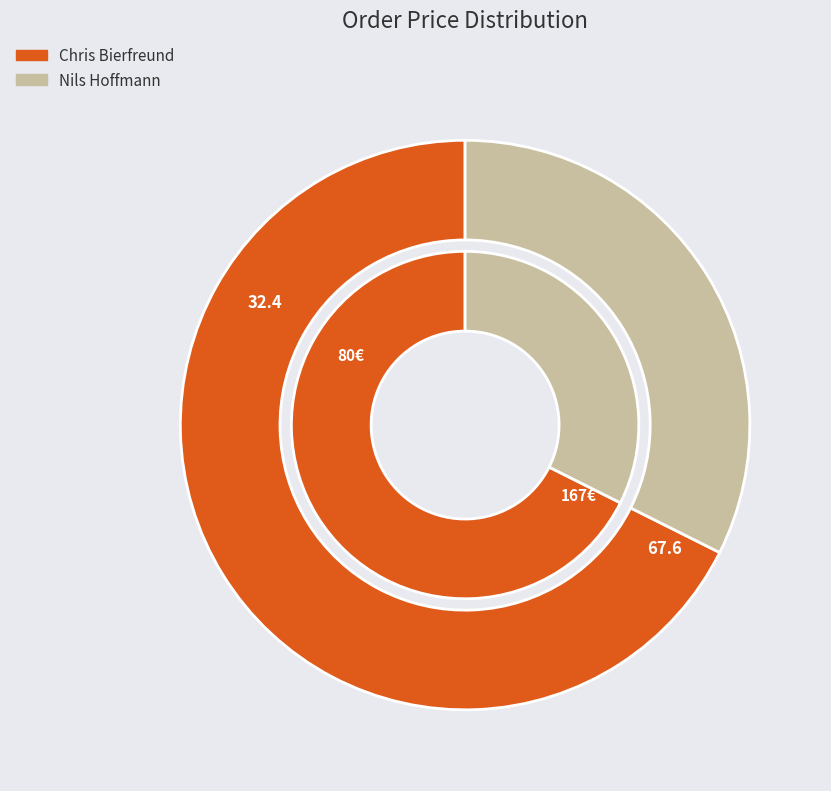

Which category has the biggest portion of the pie?

Chris Bierfreund